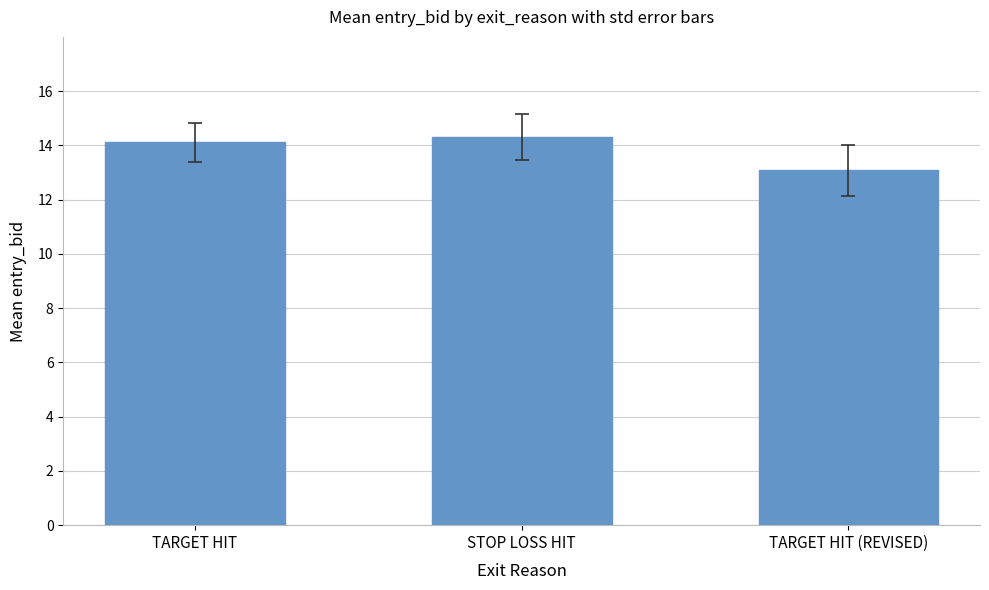

How many categories are shown in the chart?

3